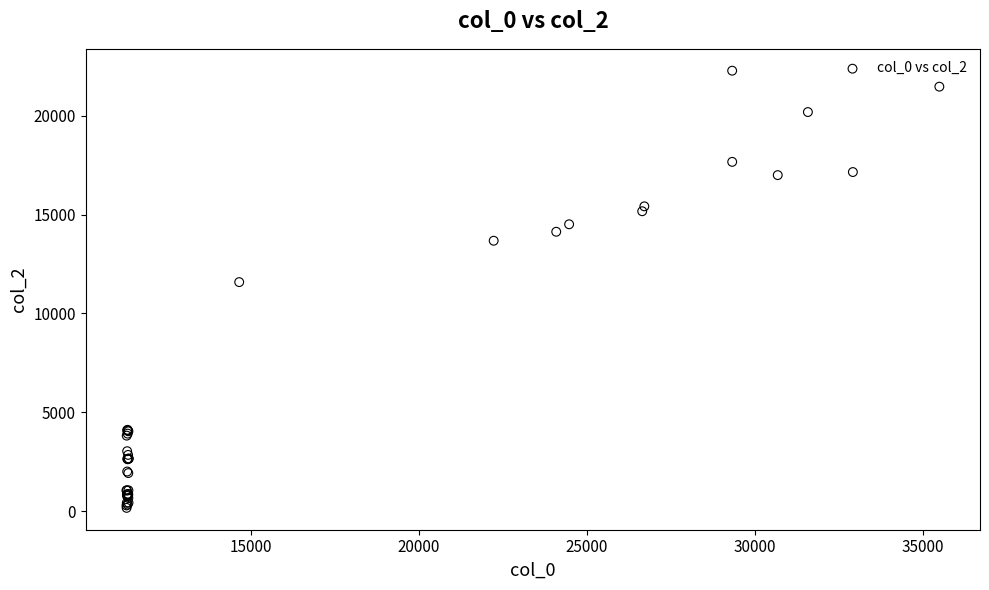

What Y value in the scatter plot is closest to 11221?

11584